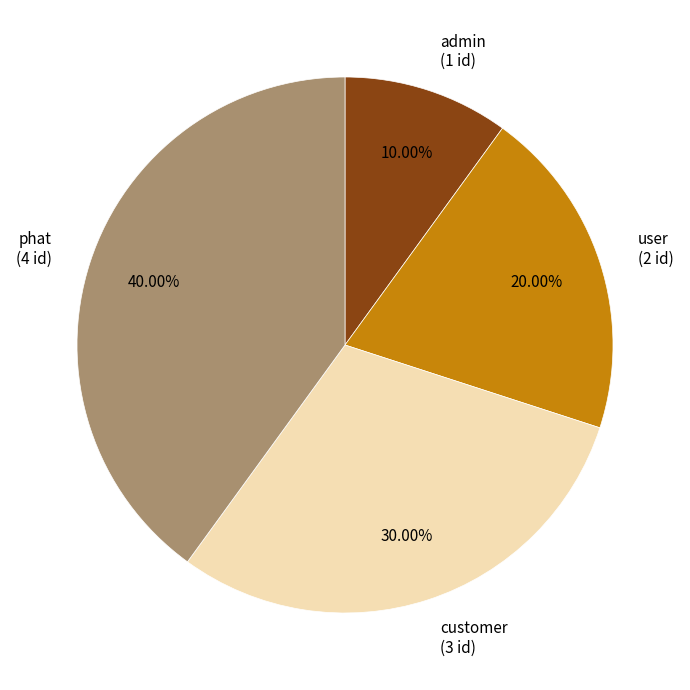

What percentage is the user slice, to the nearest percent?

20%